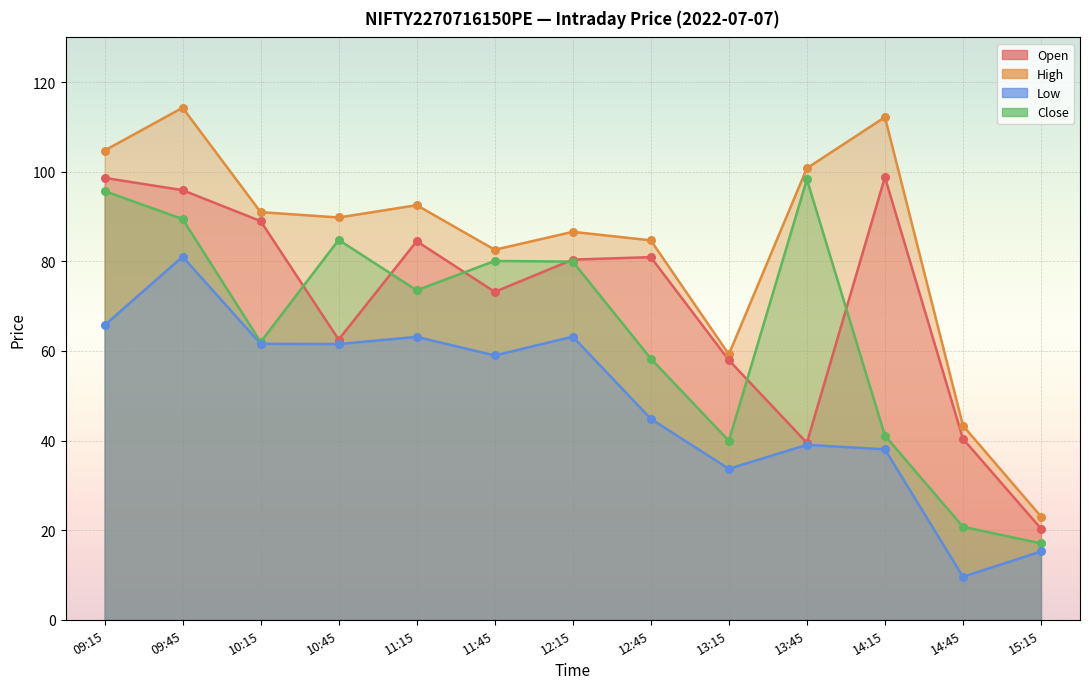

What is the total value across all series at 13:15?

190.9